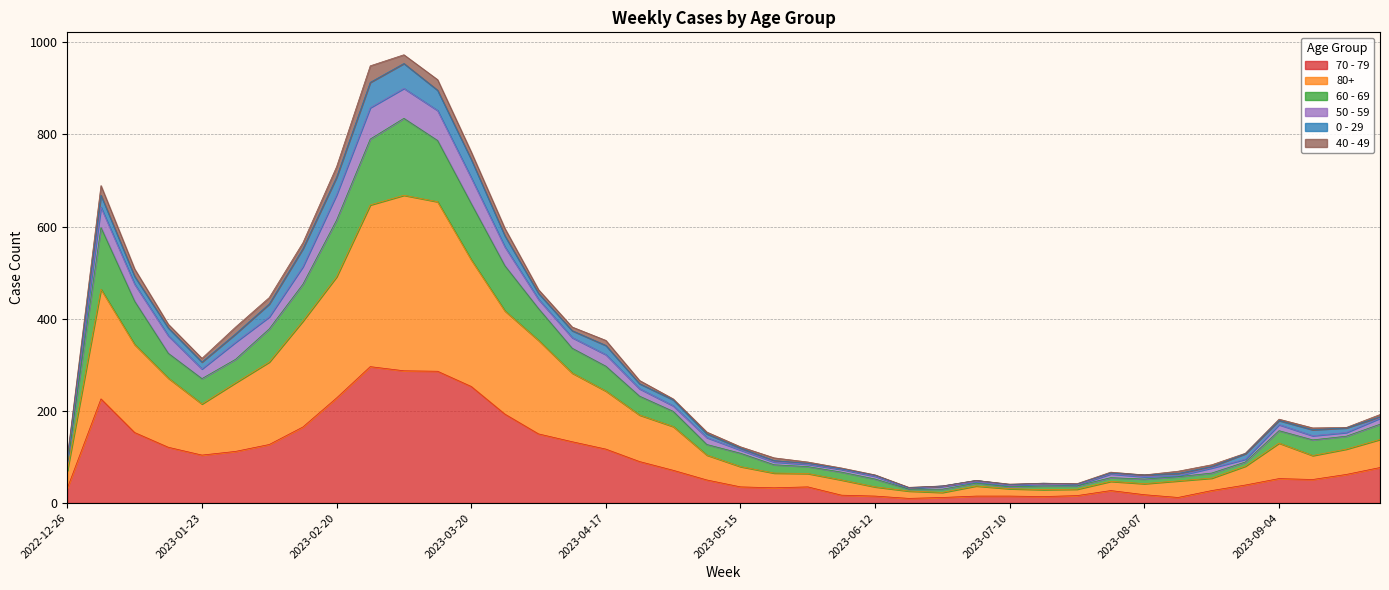

What are all the series names shown in the legend?

70 - 79, 80+, 60 - 69, 50 - 59, 0 - 29, 40 - 49